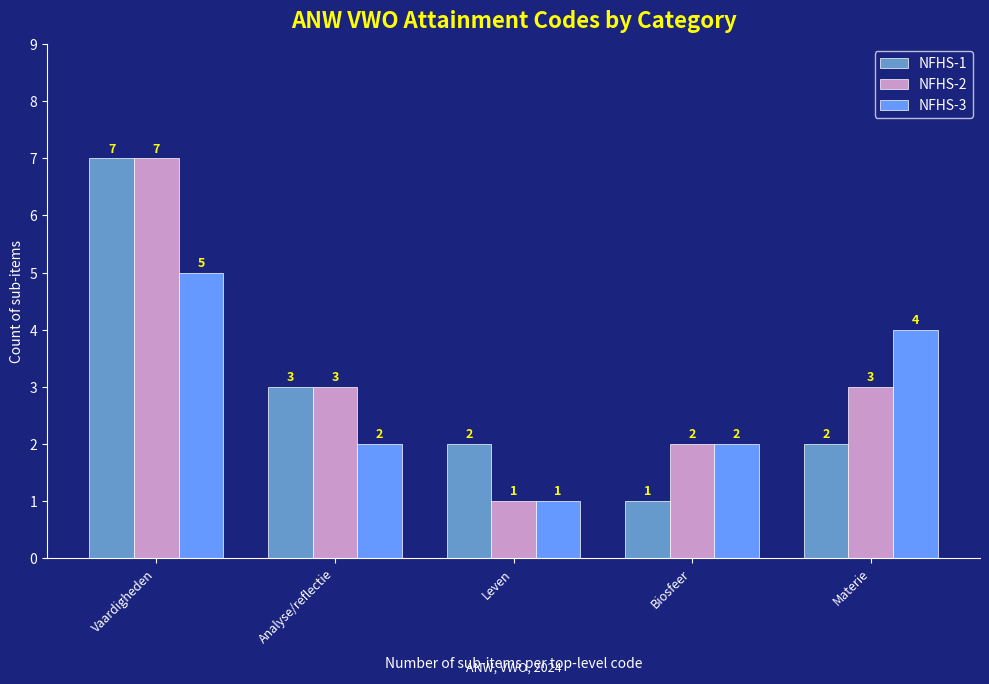

The NFHS-2 series shows 1 at Leven. True or false?

True